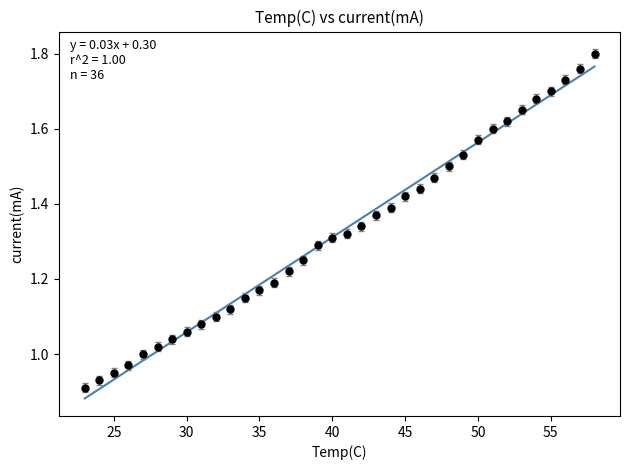

What is the range of X values (max minus min)?

35.0